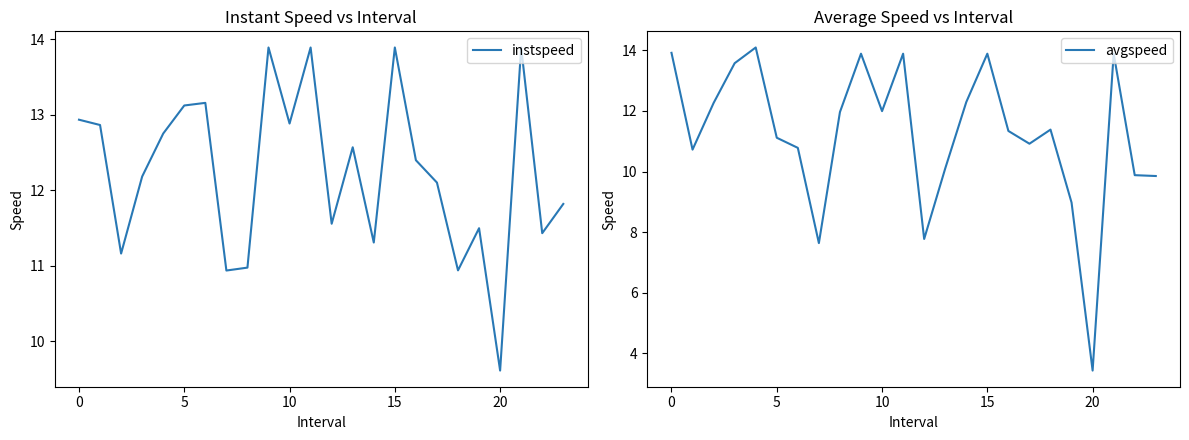

Which series has the widest spread of values?

avgspeed